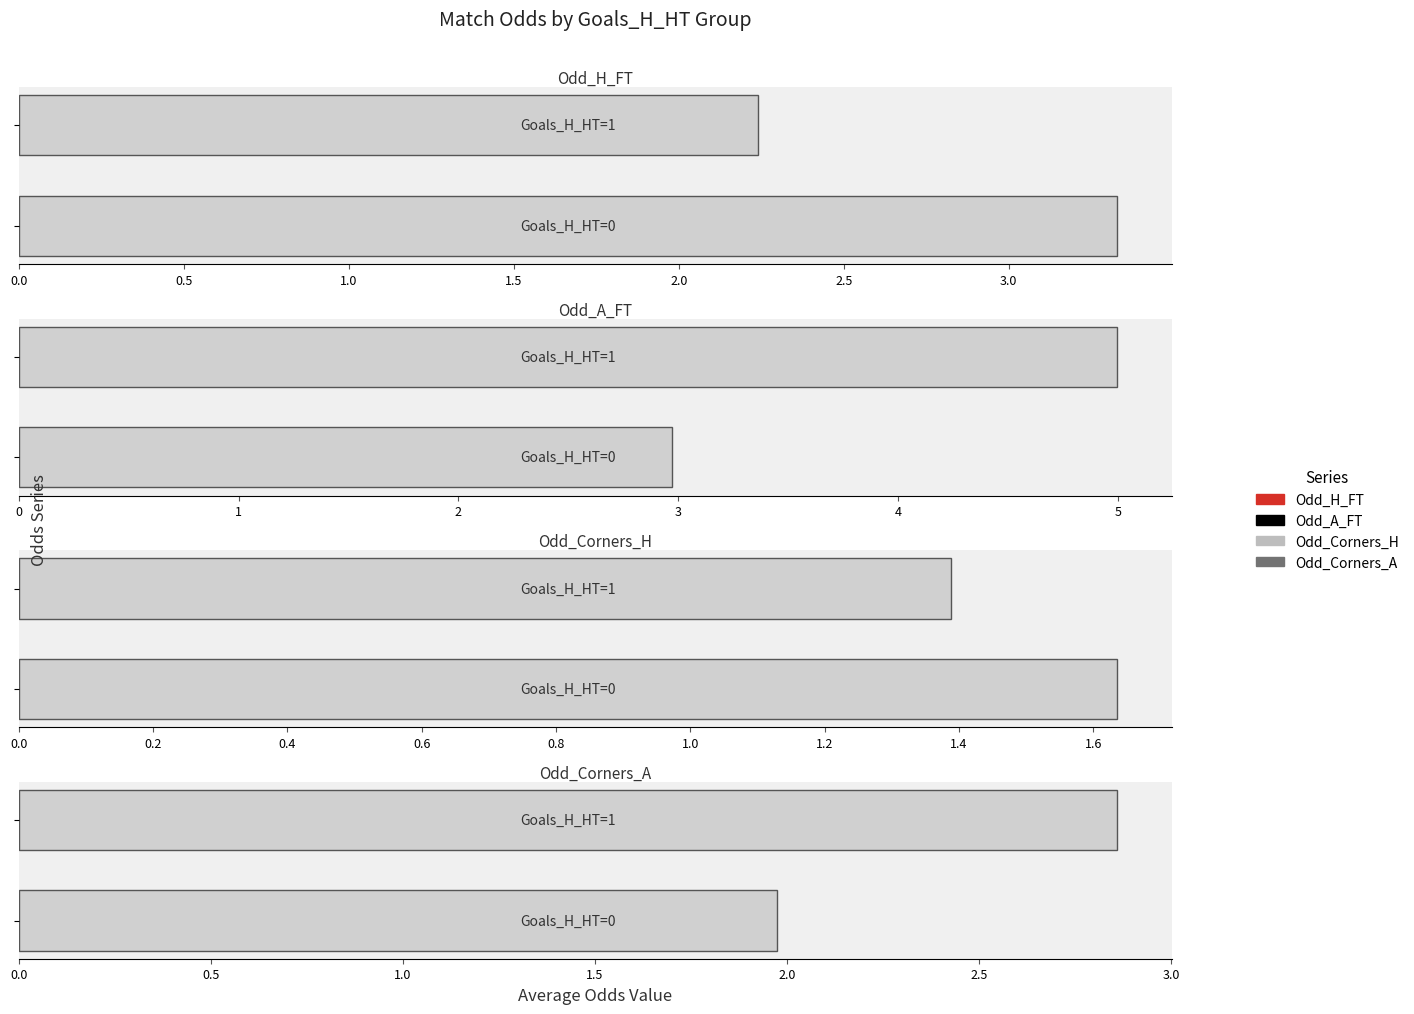

At how many categories does at least one series exceed 1?

2